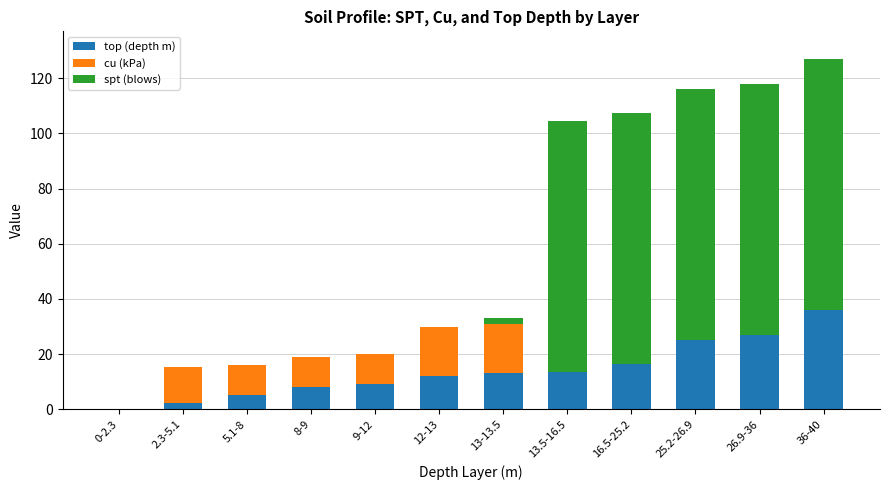

The top (depth m) series shows 25.2 at 25.2-26.9. True or false?

True